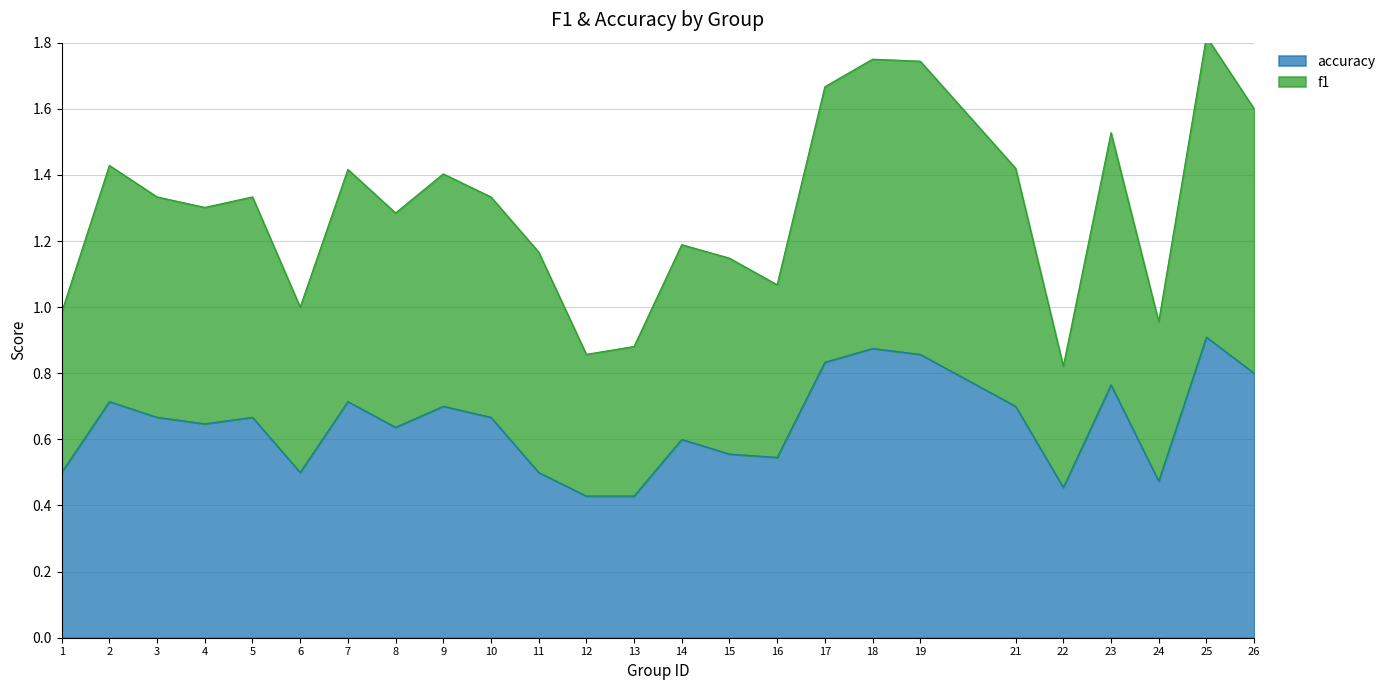

Between 15 and 22, which series saw the biggest shift?

f1